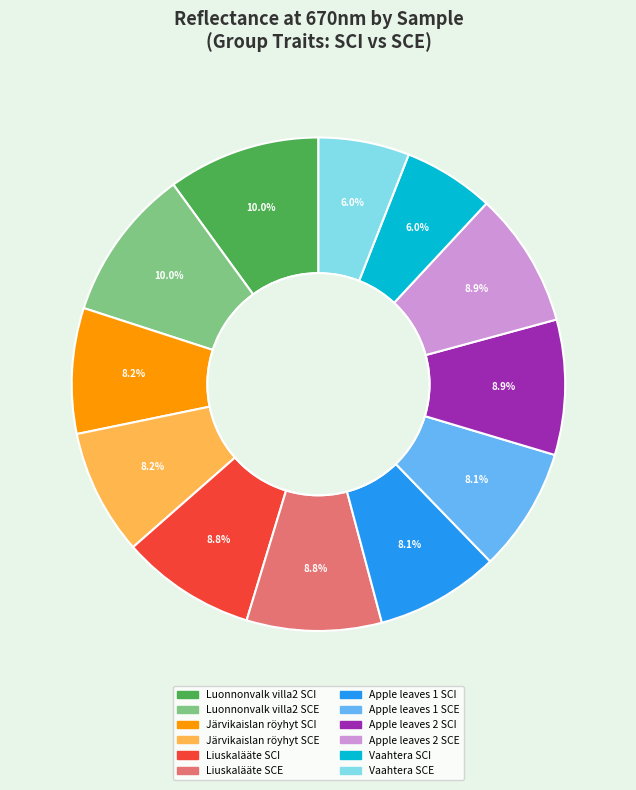

How many segments does this pie chart have?

12